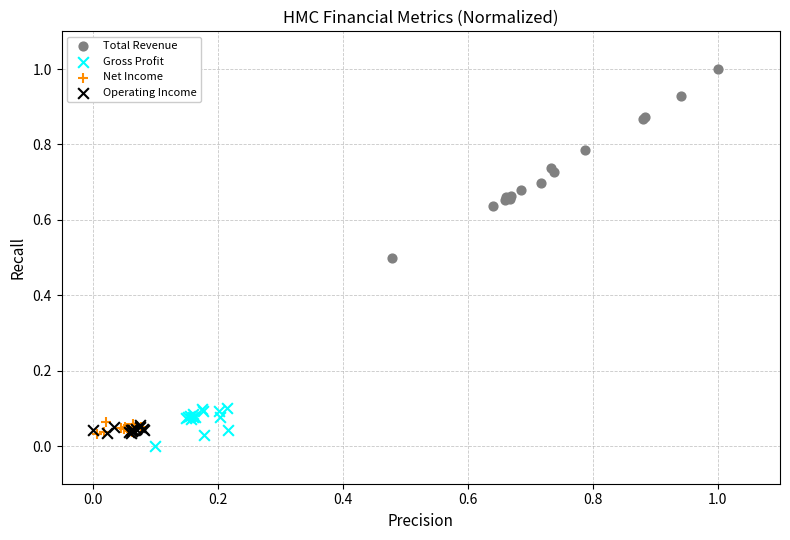

Which series contains the lowest Y value?

Gross Profit